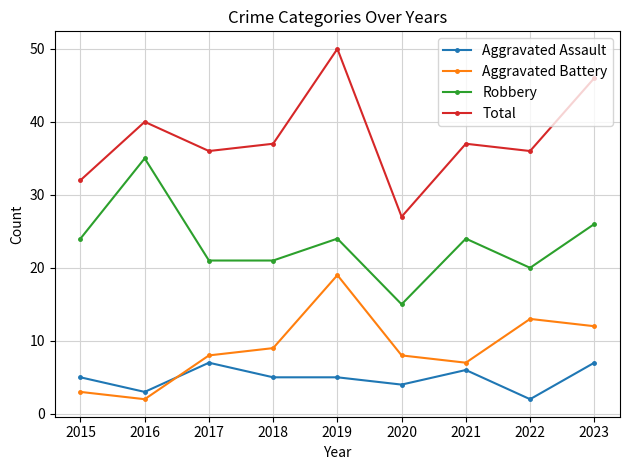

What is the sum of all Total values?

341